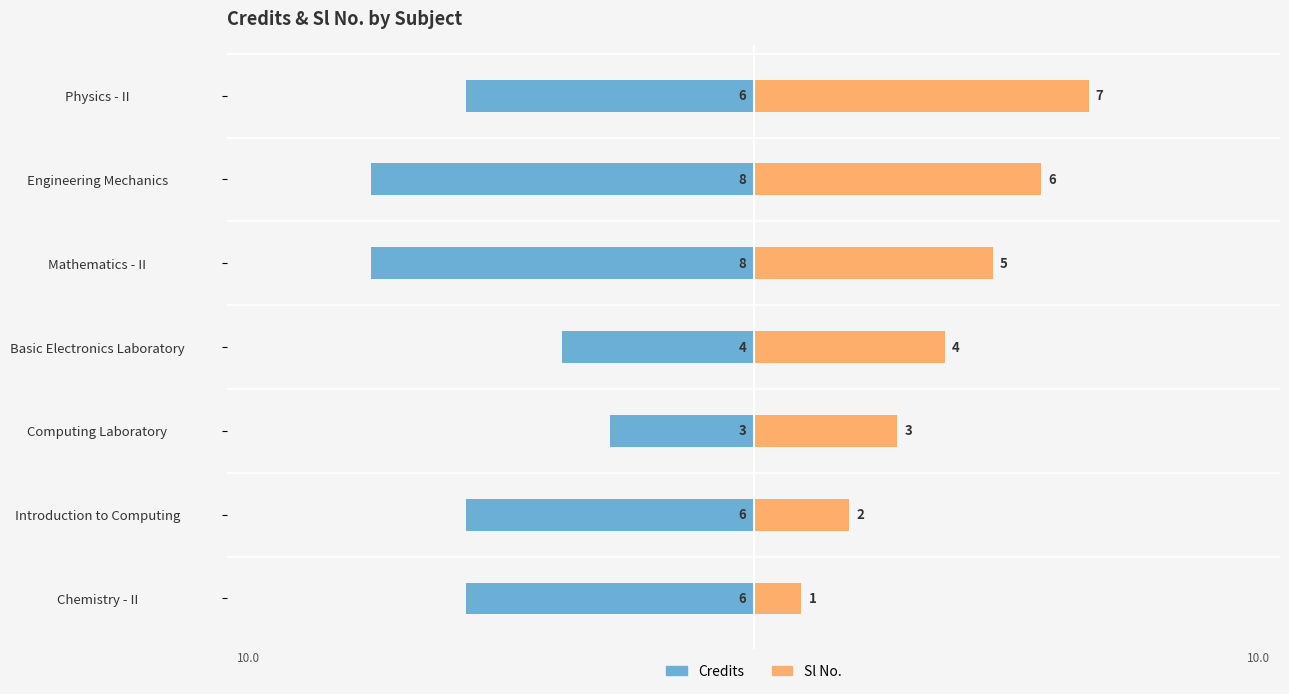

What is the difference between the maximum and minimum values in the Sl No. series?

6